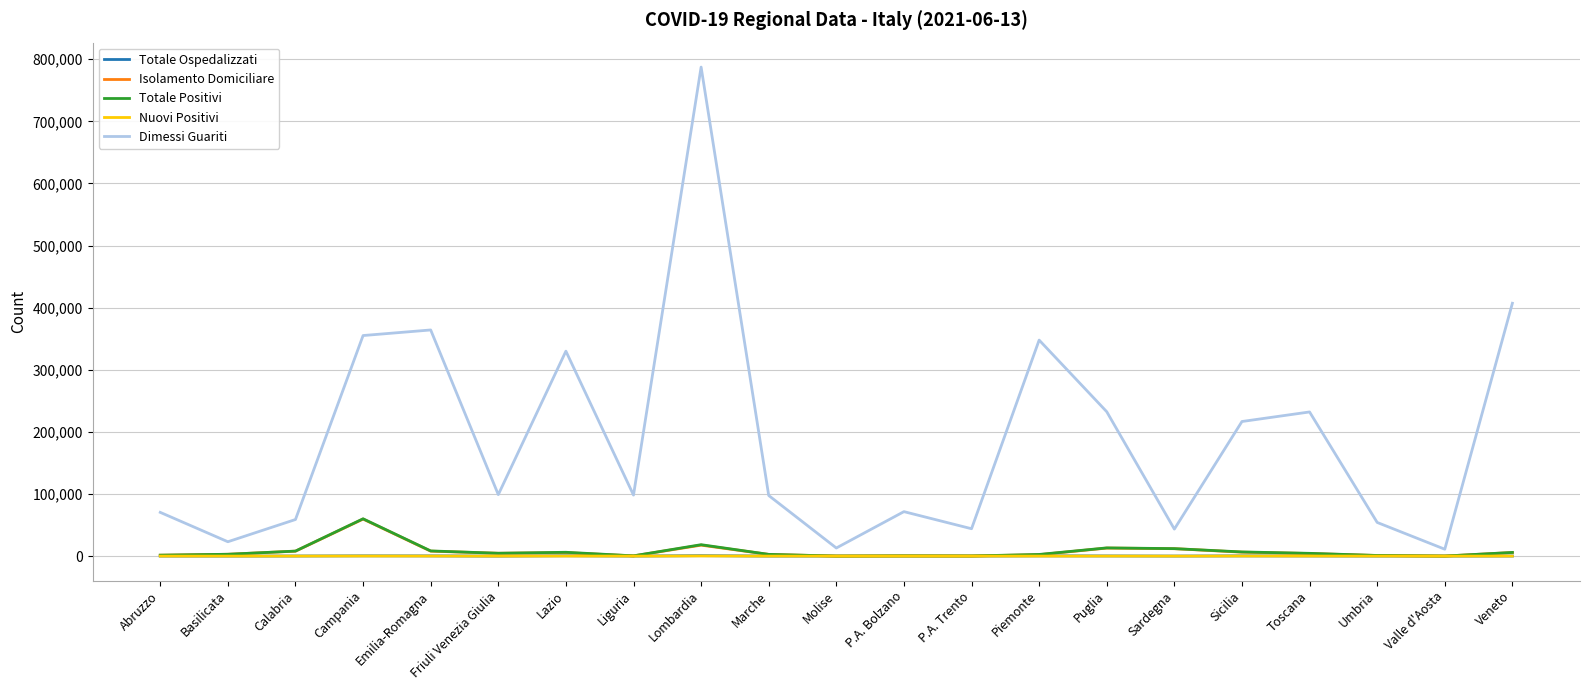

Where does the Totale Ospedalizzati series first go above 92?

Calabria